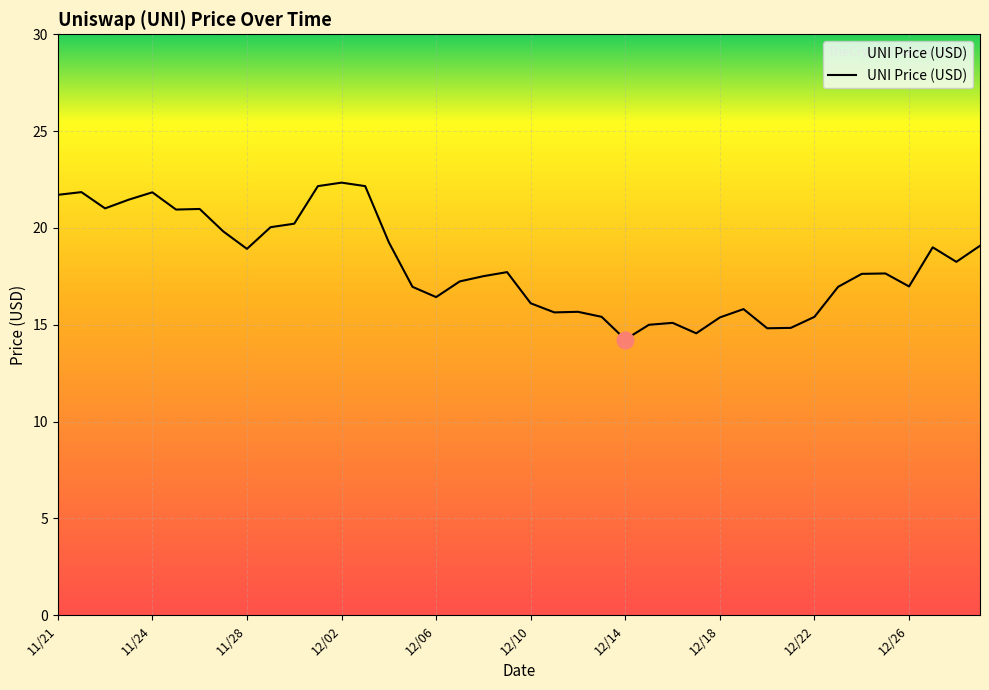

What is the minimum value shown in the chart?

14.2